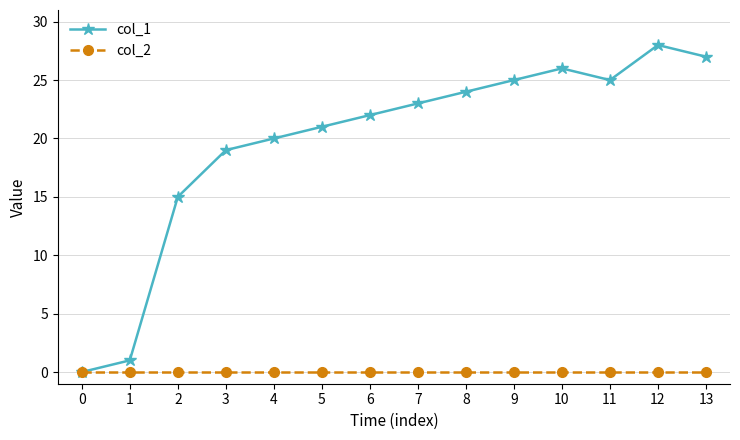

Count the number of categories in the chart.

14